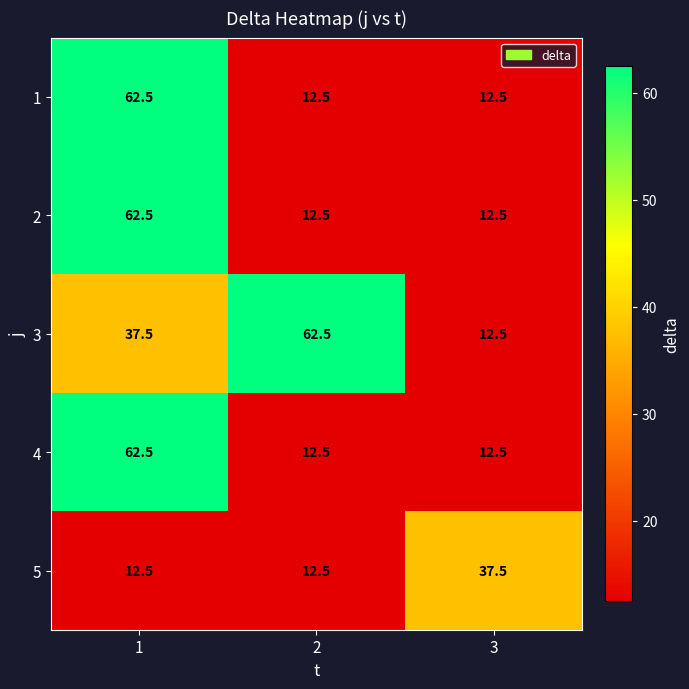

Reading left to right, transcribe all the data shown in this chart.

1: 1=62.5	2=12.5	3=12.5
2: 1=62.5	2=12.5	3=12.5
3: 1=37.5	2=62.5	3=12.5
4: 1=62.5	2=12.5	3=12.5
5: 1=12.5	2=12.5	3=37.5